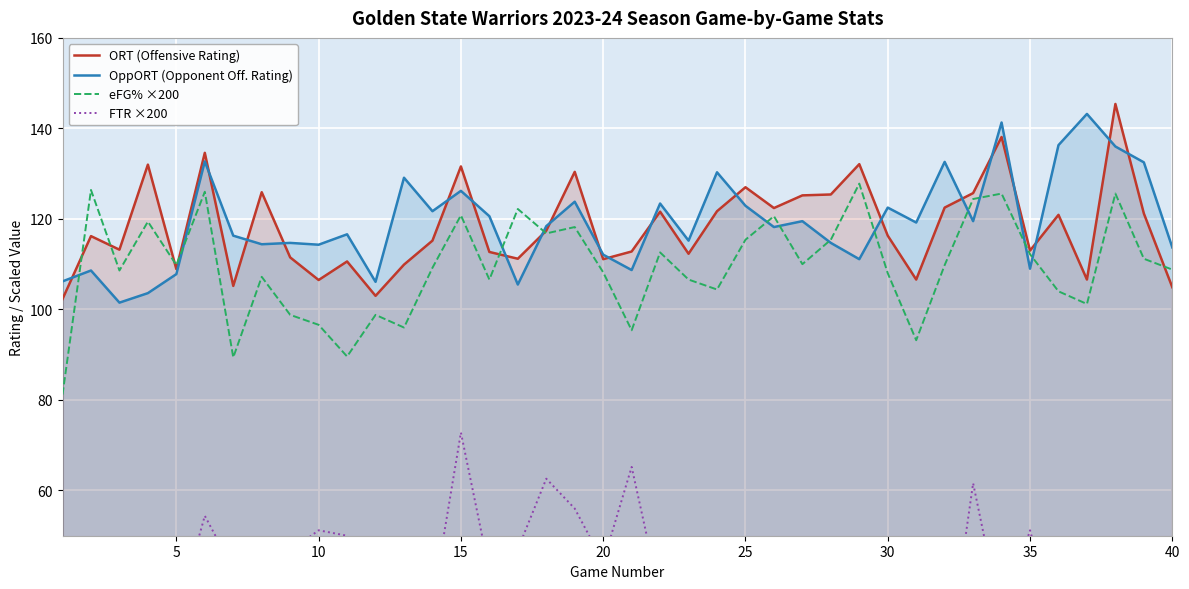

What are all the series names shown in the legend?

ORT (Offensive Rating), OppORT (Opponent Off. Rating), eFG% ×200, FTR ×200